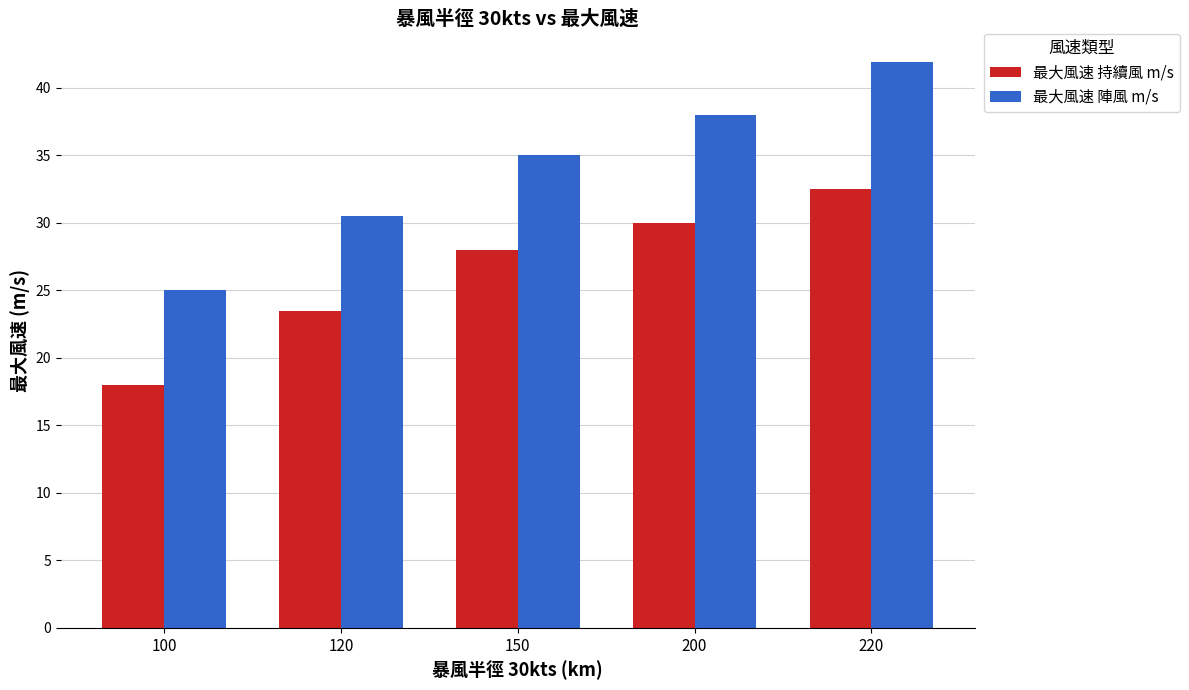

What is the maximum value shown in the chart?

41.9